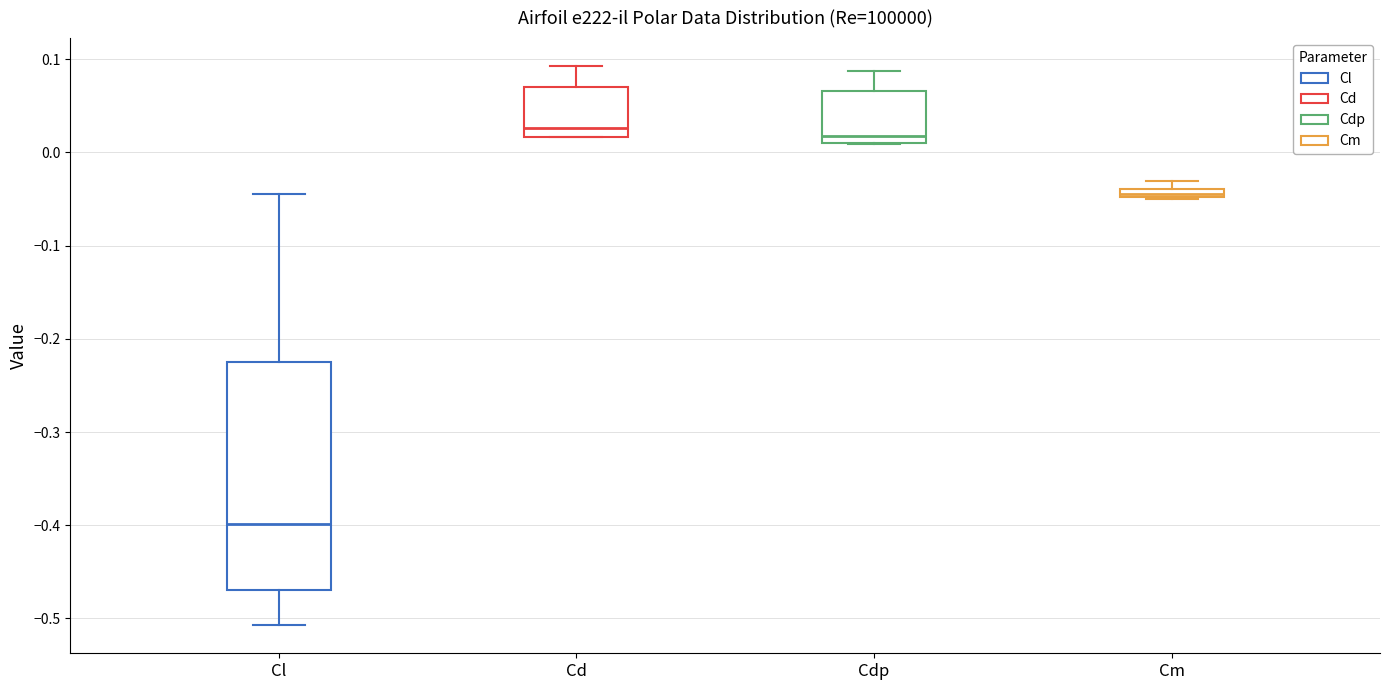

Where is the lower edge of the box for Cl on the y-axis? The values are not printed on the chart, so give them approximately, as read against the axis.

-0.47